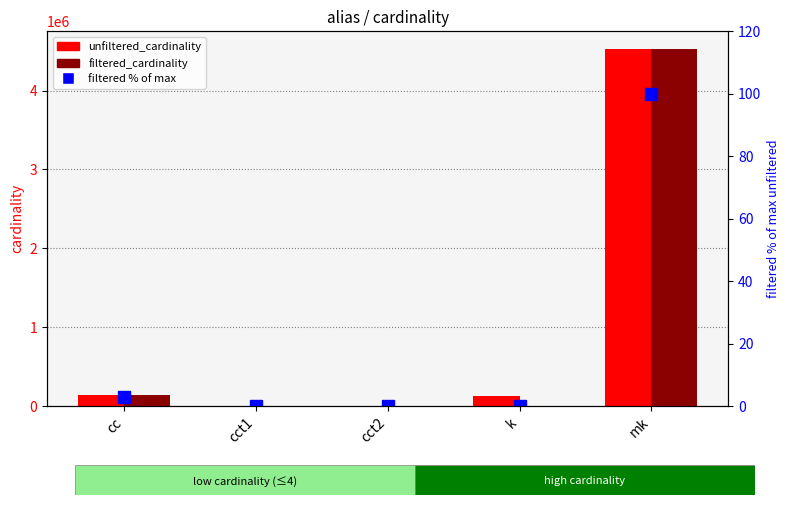

What is the maximum value shown in the chart?

4523930.0